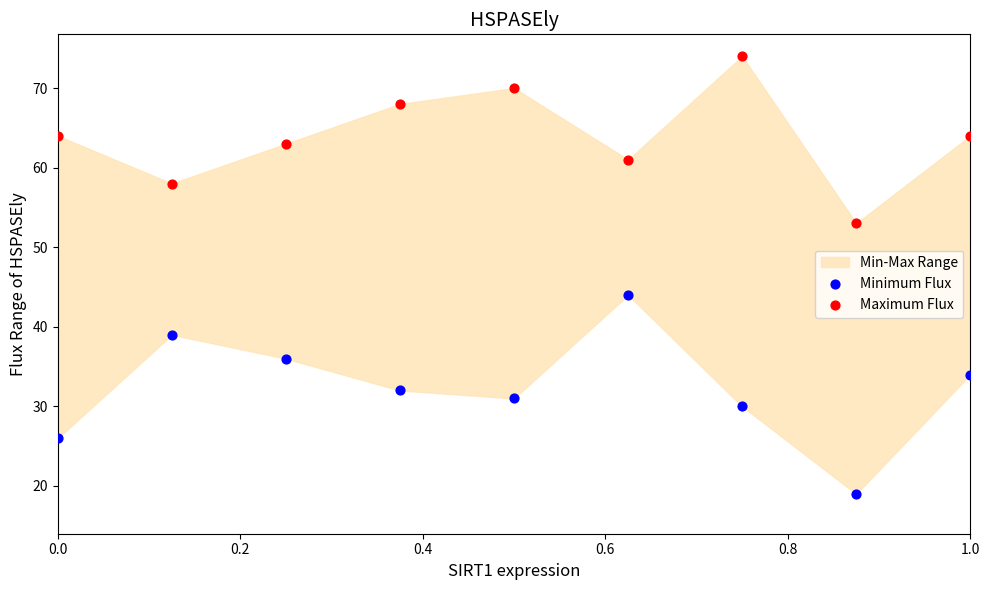

Which series has the largest Y range (max minus min)?

Minimum Flux